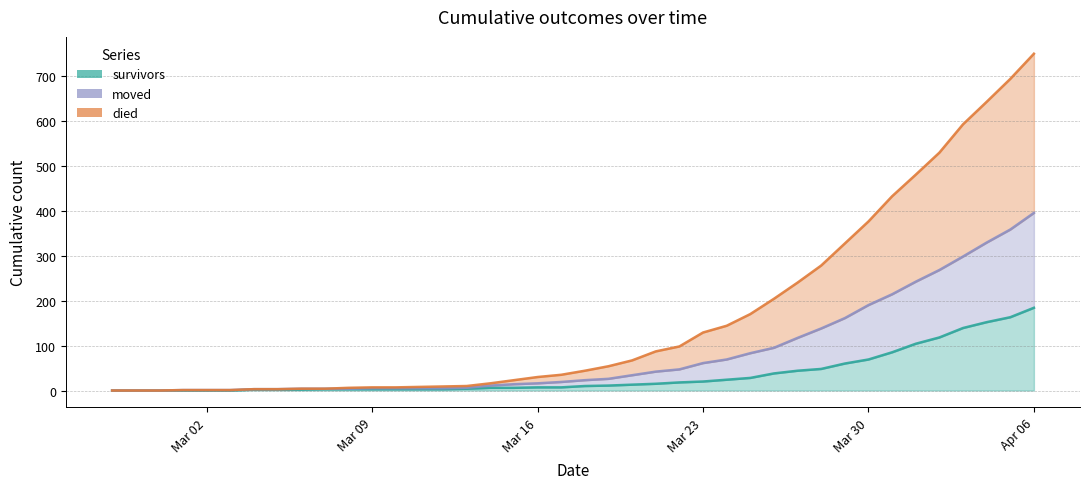

Which series has the largest total across all categories?

died